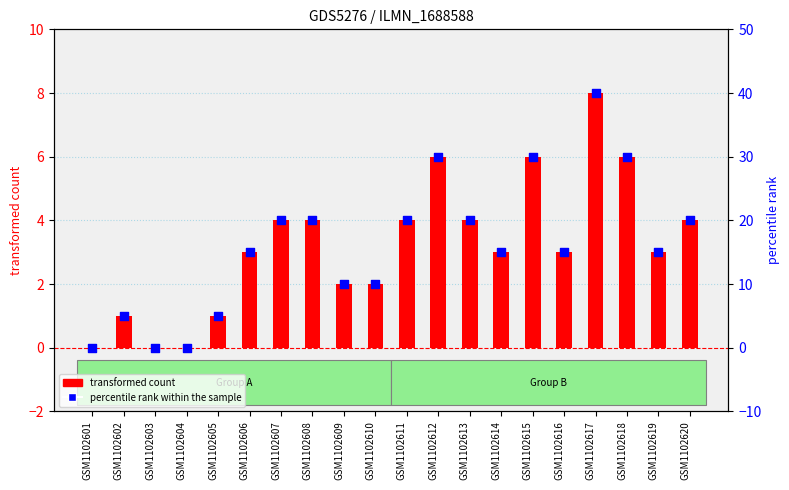

At how many categories does at least one series exceed 22?

4